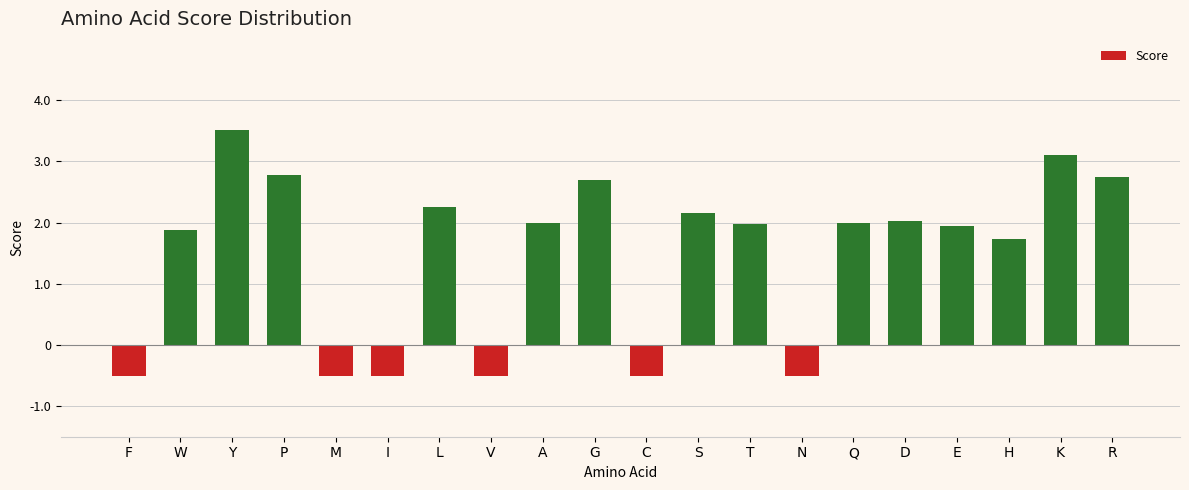

Which has a higher value, K or R?

K